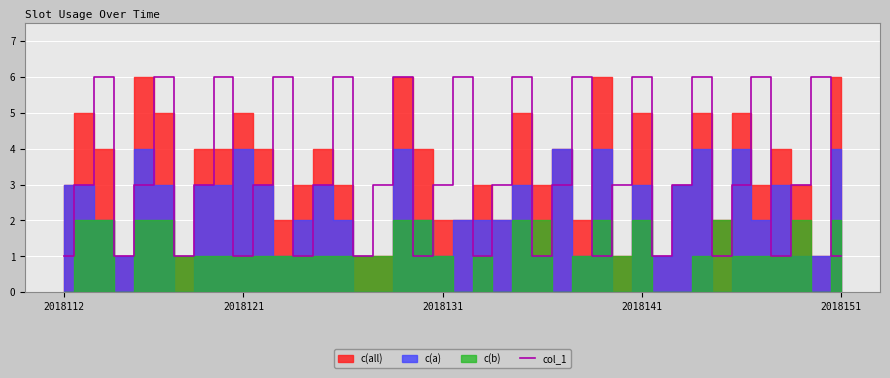

True or false: col_1 has a value of 3 at 2018141.

False